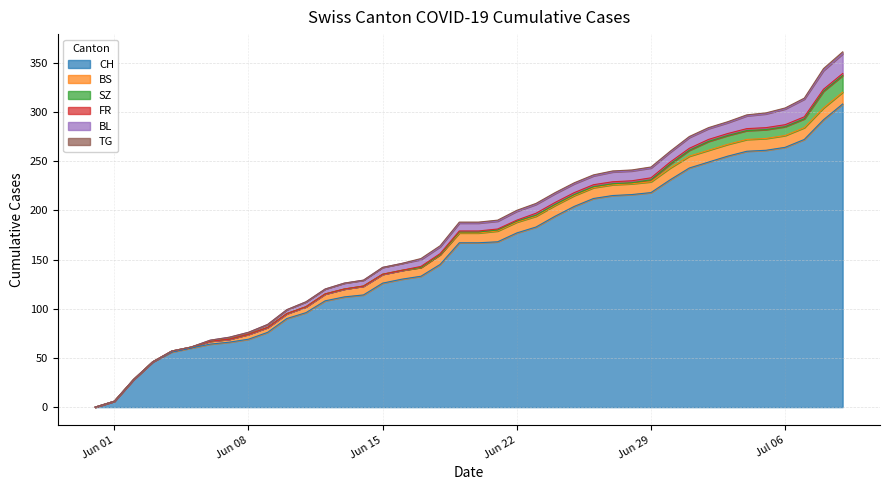

What is the difference between the maximum and second lowest values in the TG series?

2